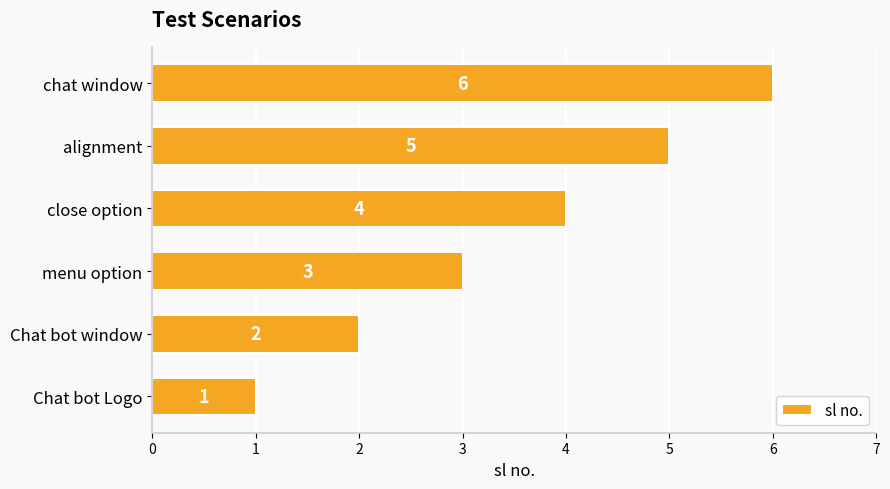

Is it true that the value at chat window is 6?

True